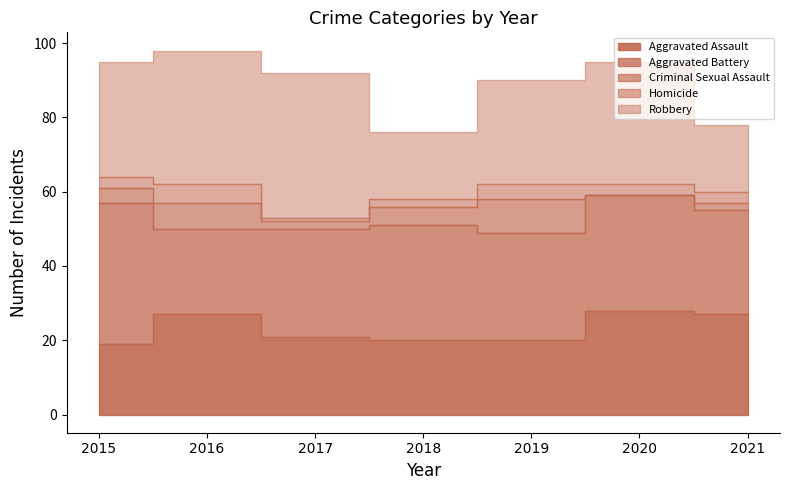

The Homicide series shows 1 at 2018. True or false?

False